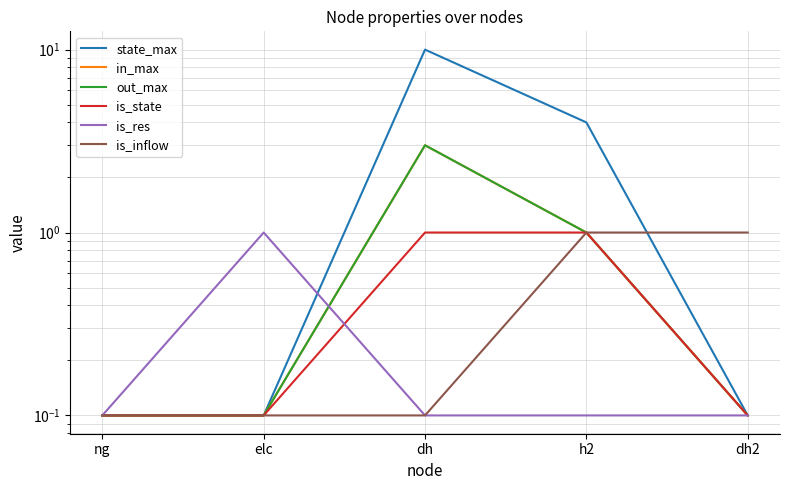

What is the sum of all is_inflow values?

2.3